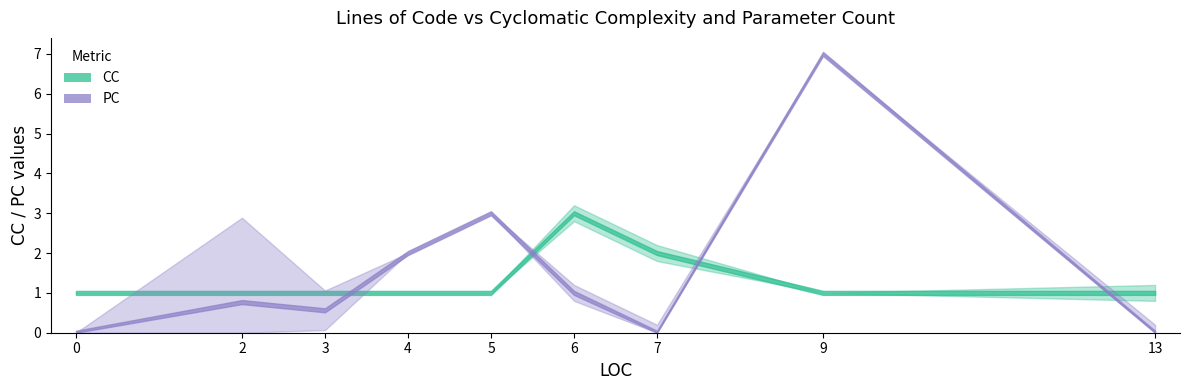

Does the chart have visible grid lines?

No